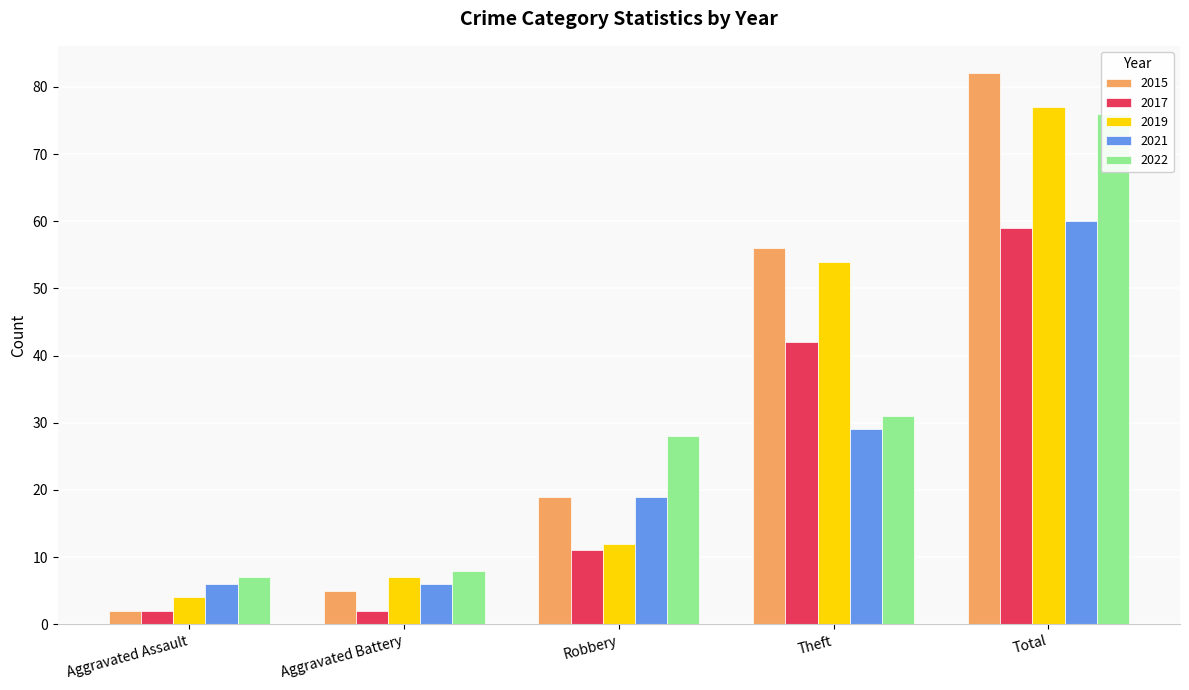

What is the difference between the highest and lowest values at Robbery?

17